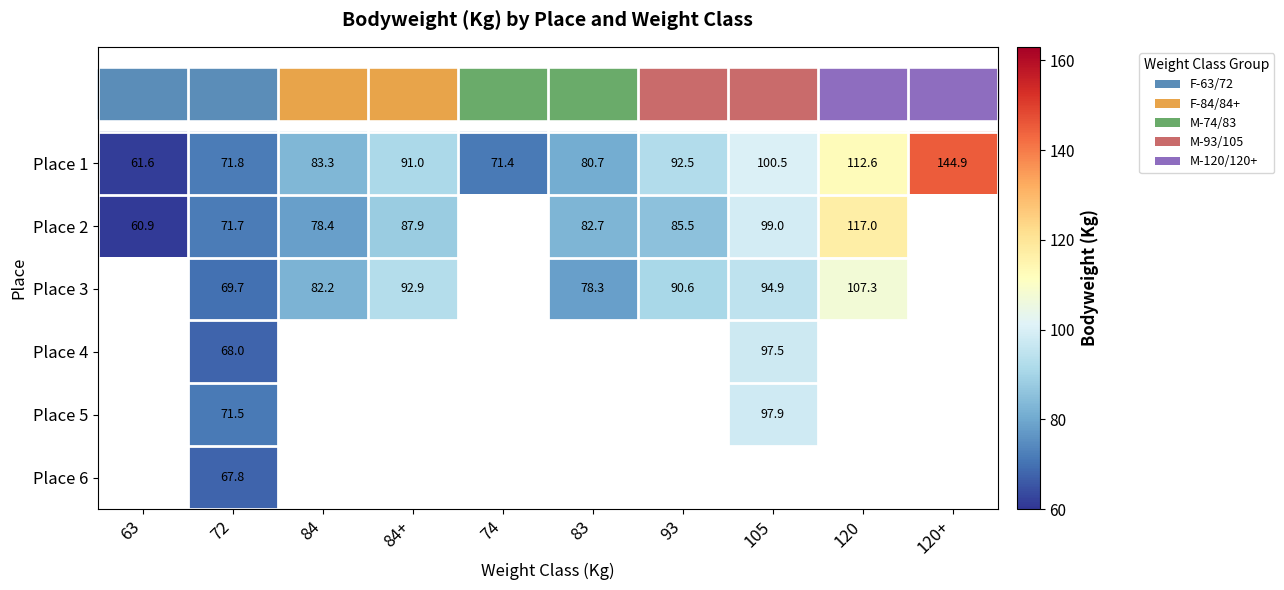

At which category does the chart reach its minimum across all series?

63